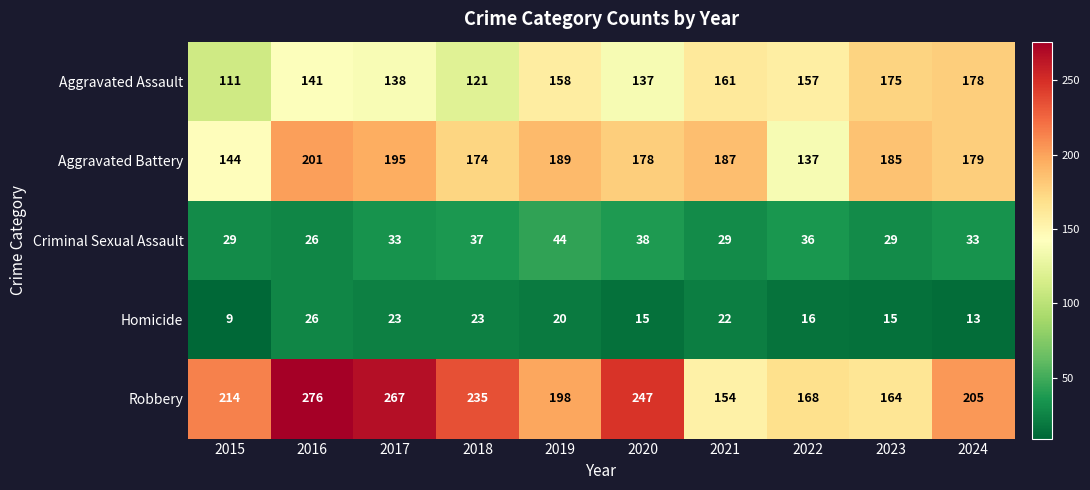

What is the average value of the Aggravated Battery series?

177